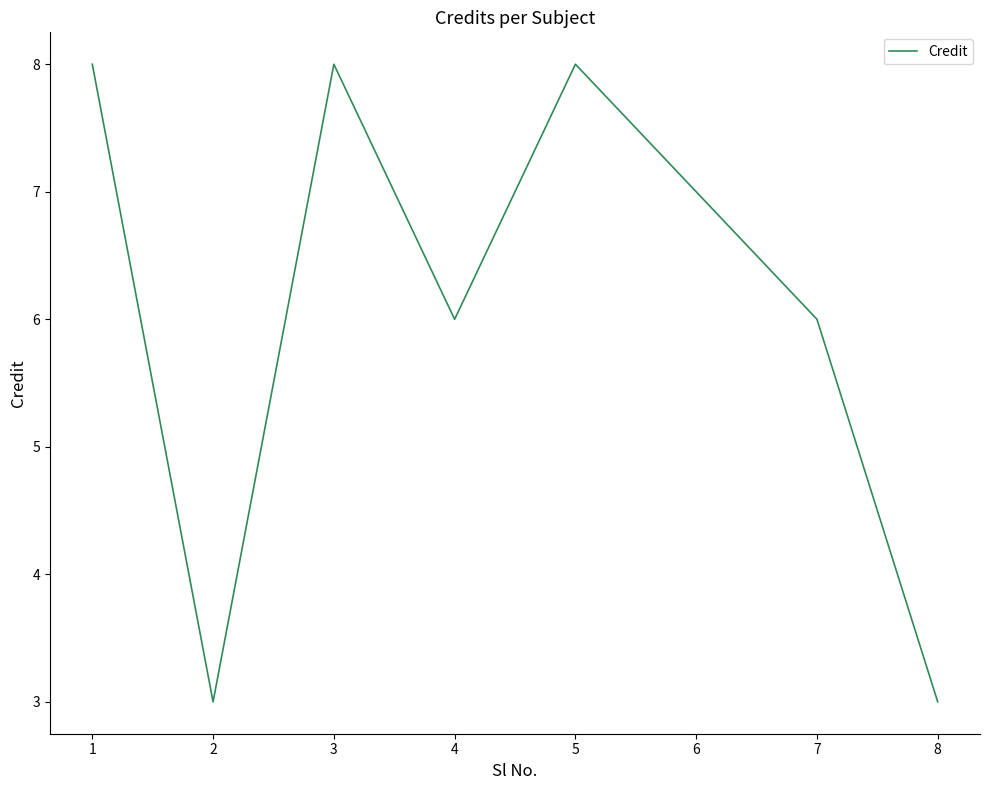

At which category does the data reach its first local peak?

3